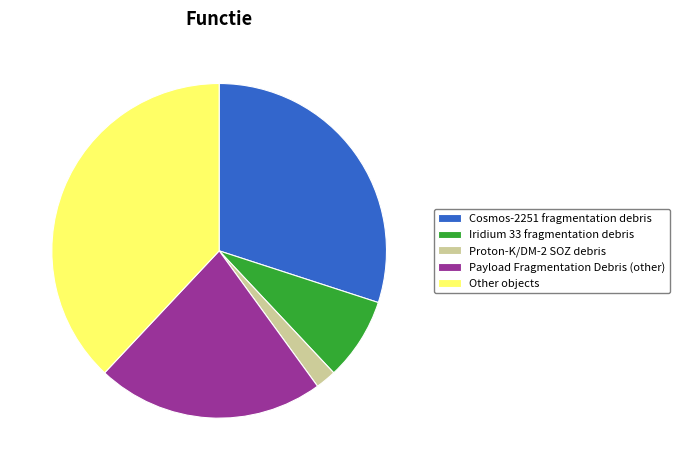

Does Other objects represent more than half of the total?

No